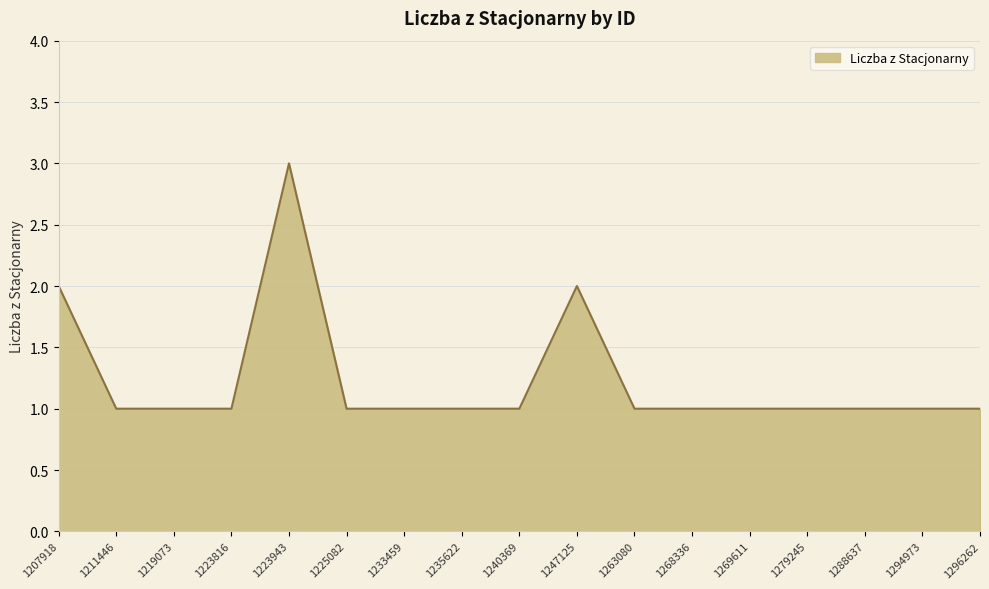

What is the maximum value shown in the chart?

3